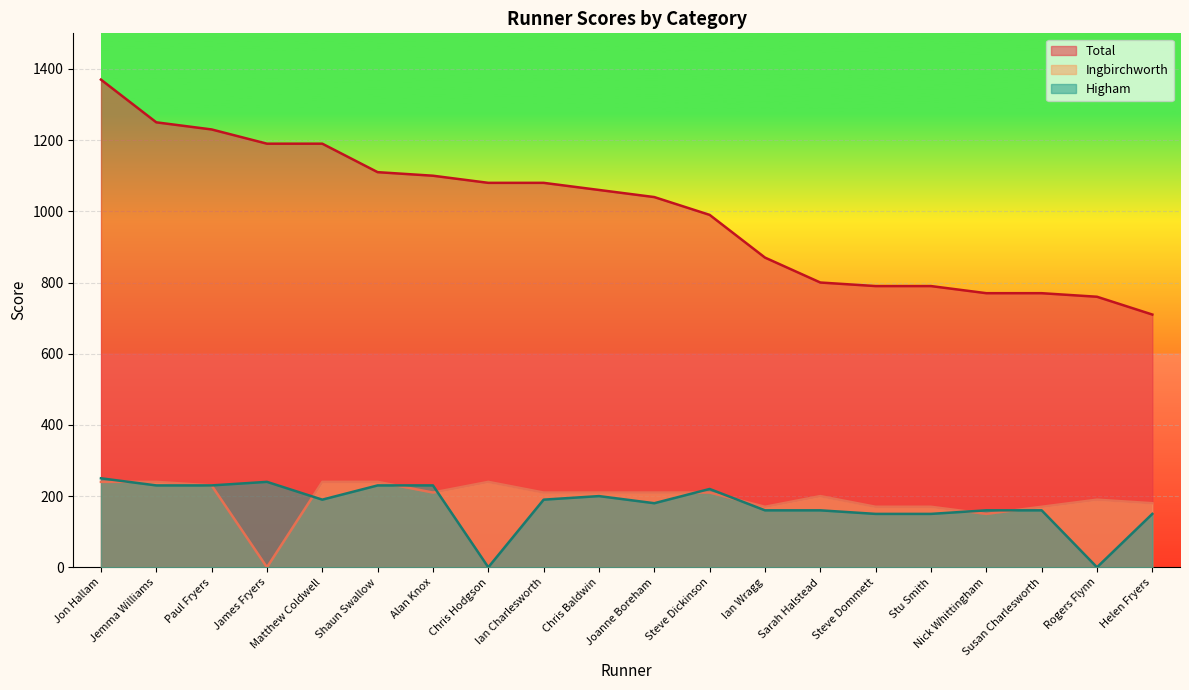

Where is the first local minimum for Higham?

Matthew Coldwell